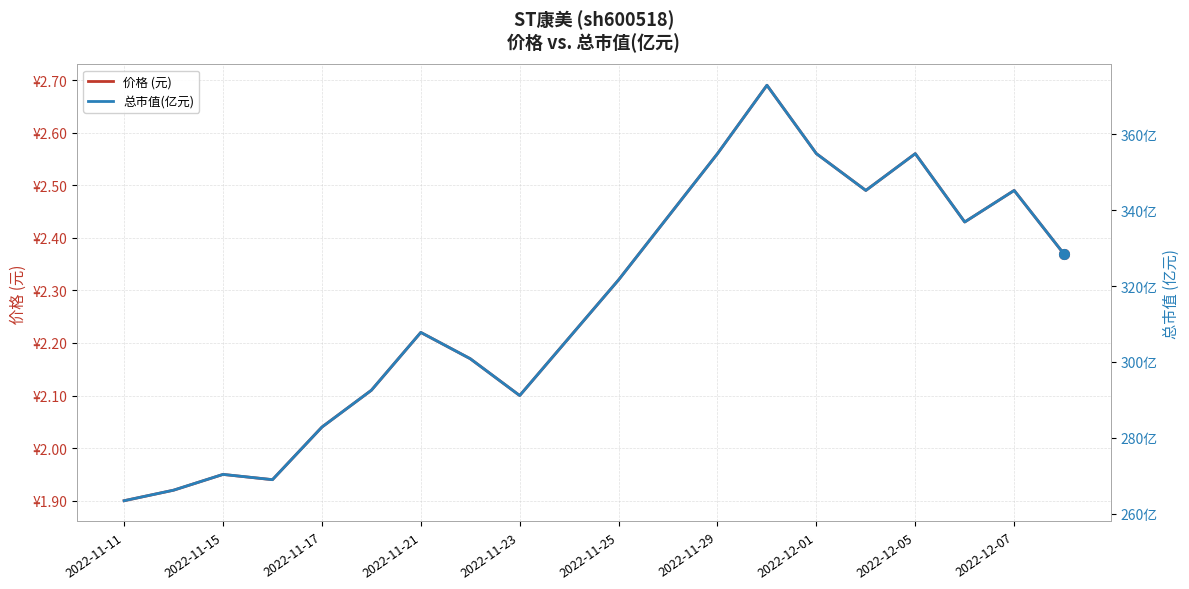

At 2022-11-25, list the series in order from smallest to largest.

价格 (元), 总市值(亿元)